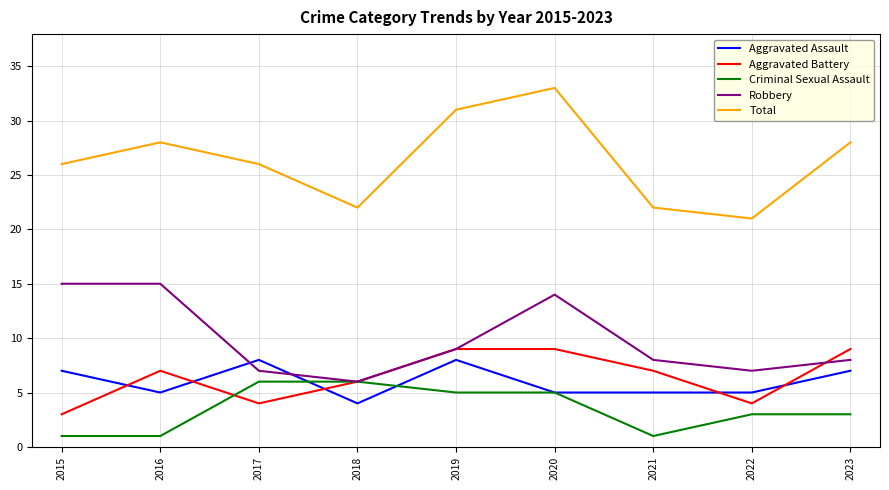

True or false: Total and Criminal Sexual Assault cross at least once.

False